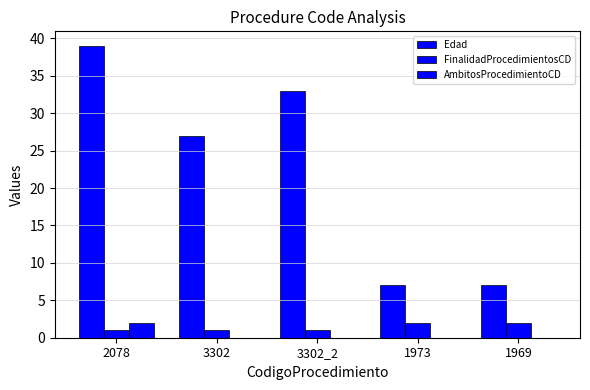

What is the maximum value shown in the chart?

39